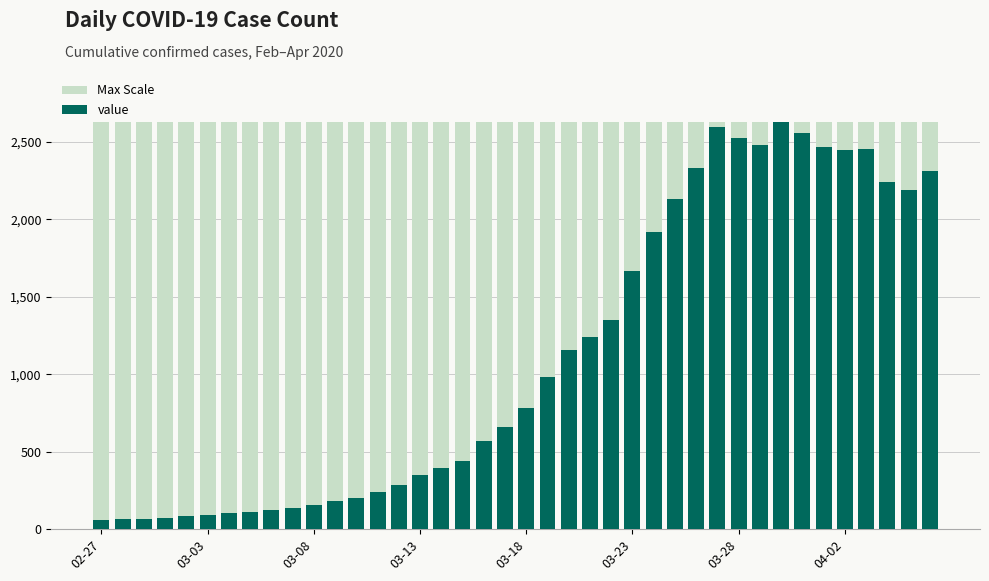

What is the value of the value bar at the 30th from the left?

2592